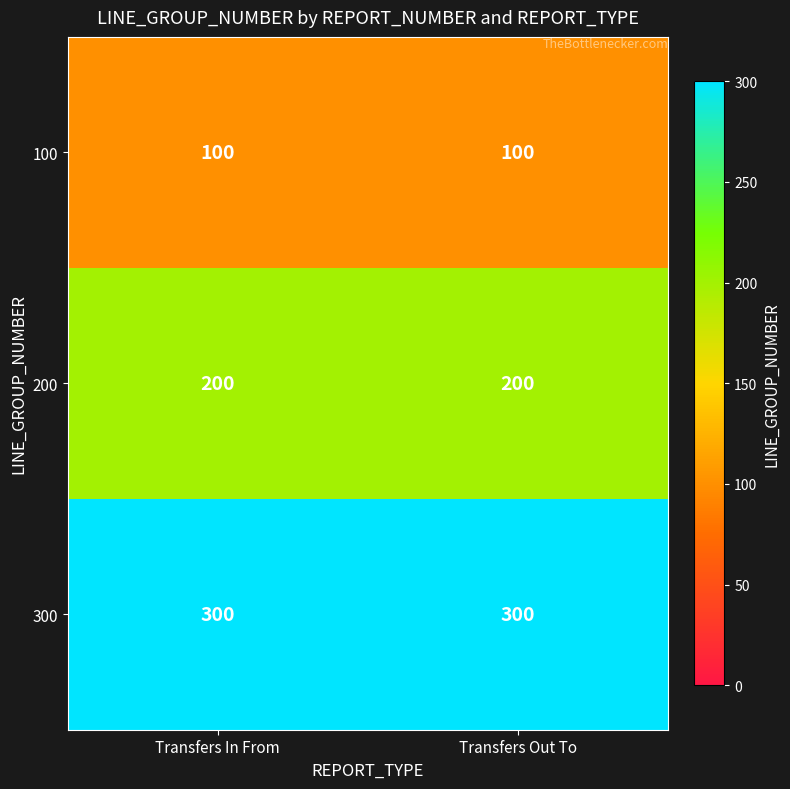

Reading left to right, what are all the values shown in this chart?

100: Transfers In From=100	Transfers Out To=100
200: Transfers In From=200	Transfers Out To=200
300: Transfers In From=300	Transfers Out To=300